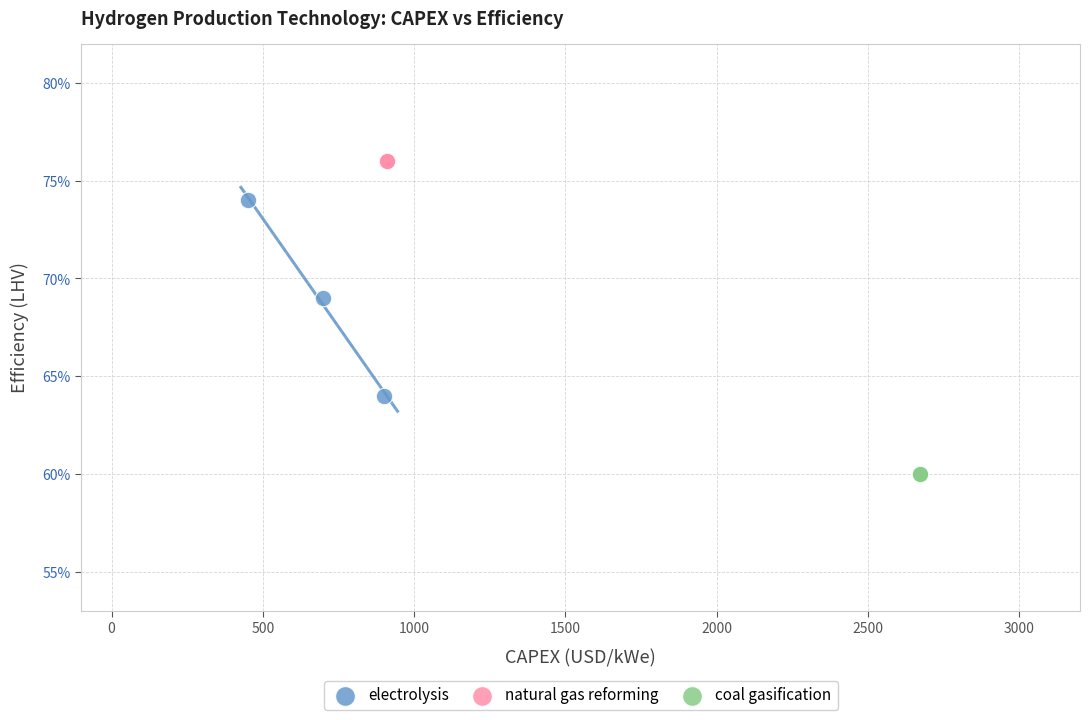

What are all the series names shown in the legend?

electrolysis, natural gas reforming, coal gasification